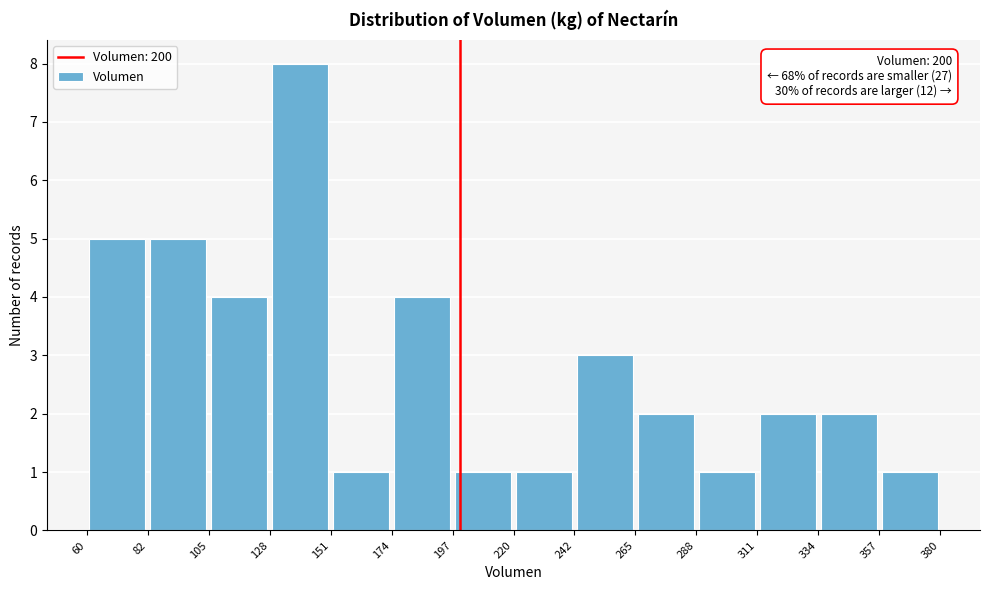

Which range on the x-axis has the tallest bar?

128 to 151